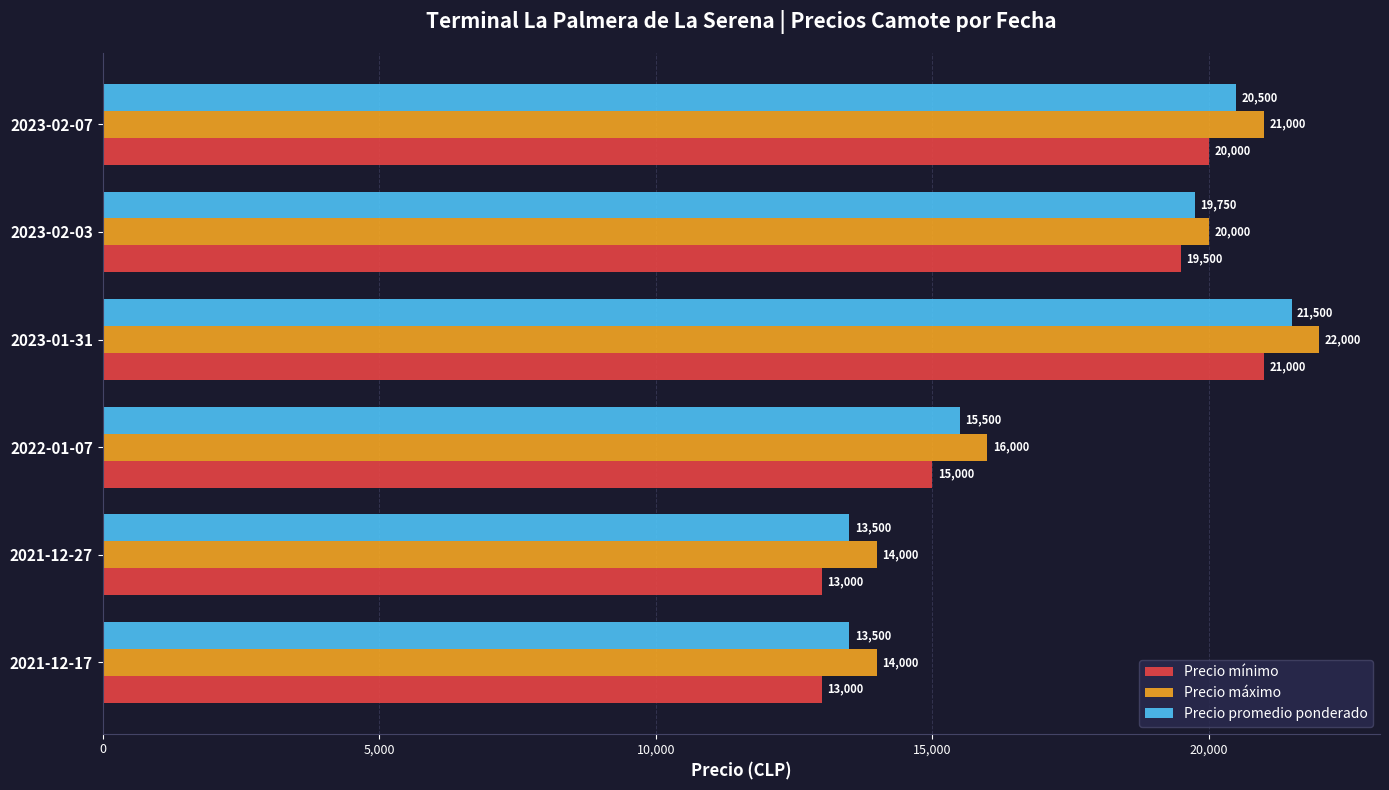

Rank the series by their maximum value, from lowest to highest.

Precio mínimo, Precio promedio ponderado, Precio máximo